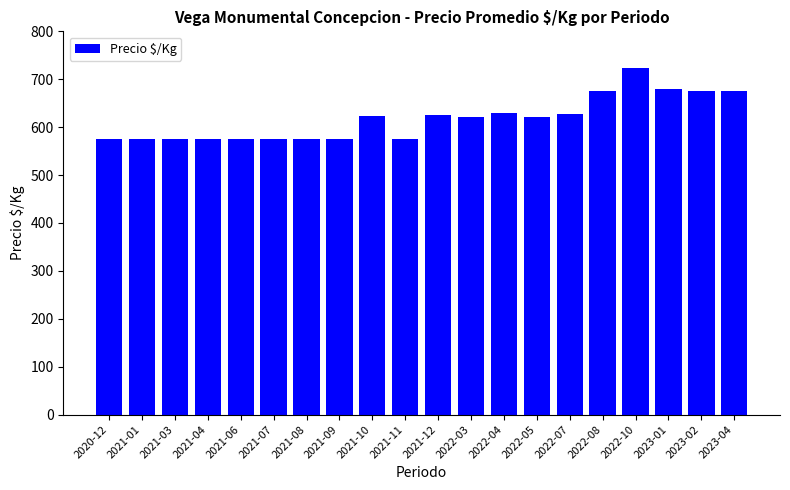

The chart shows a value of 623.5 at 2021-10. True or false?

True